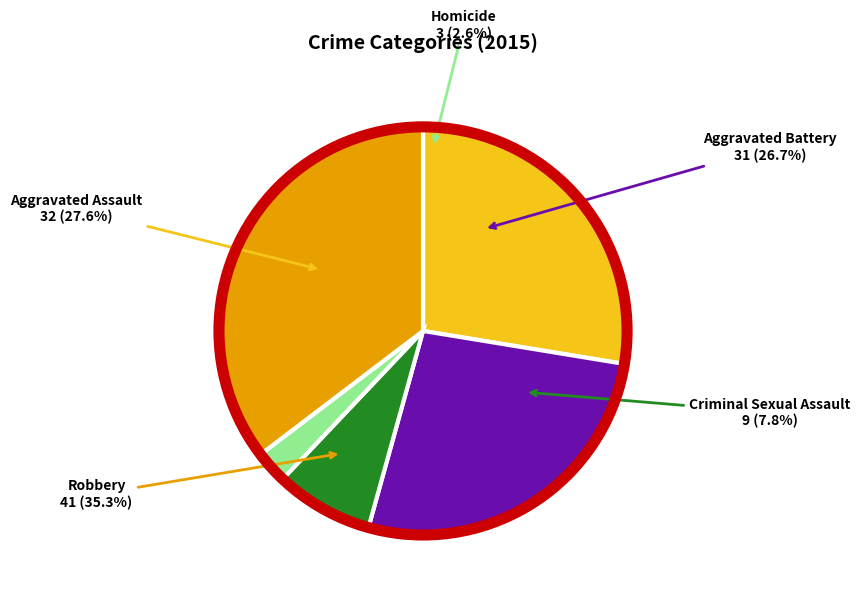

Rank the categories by value from highest to lowest.

Robbery, Aggravated Assault, Aggravated Battery, Criminal Sexual Assault, Homicide